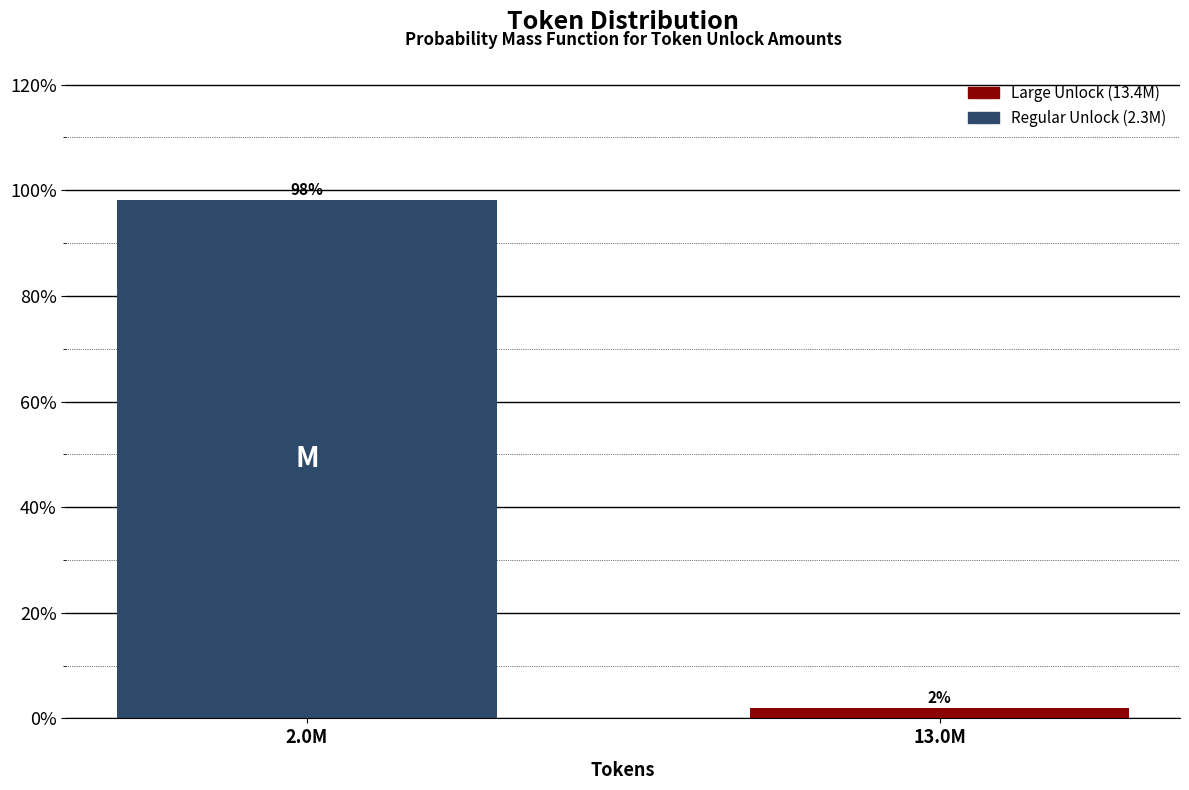

Between 2.0M and 13.0M, which is larger?

2.0M